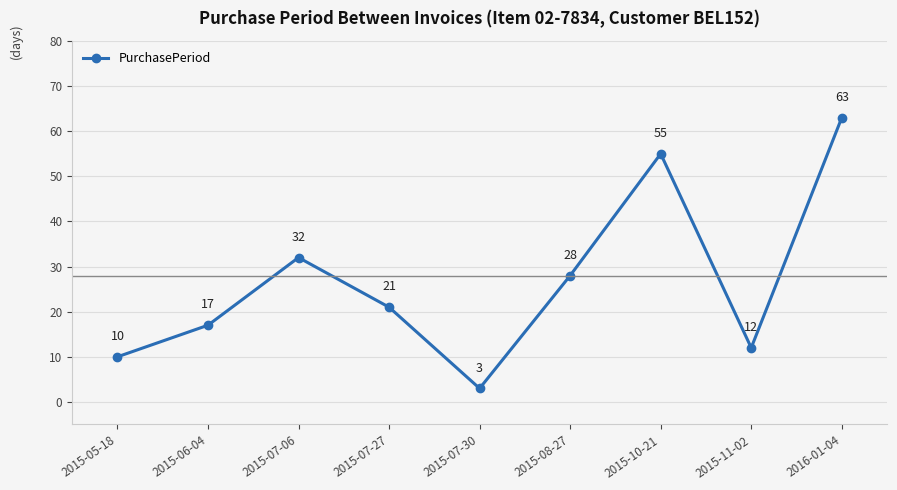

What is the label of the 4th point from the right?

2015-08-27